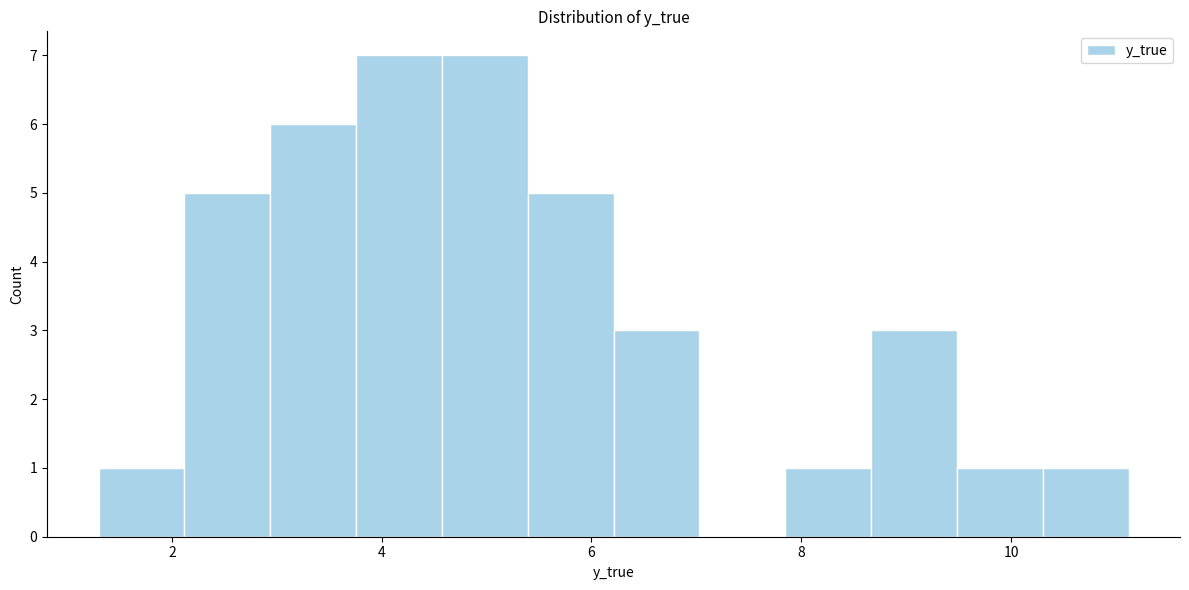

Reading left to right, transcribe this chart: for each bar, give the range it covers on the x-axis and its height. Neither the bar edges nor the heights are printed on the chart, so give them approximately, as read against the axes.

1.4 to 2.2: 1
2.2 to 3.0: 5
3.0 to 3.8: 6
3.8 to 4.6: 7
4.6 to 5.4: 7
5.4 to 6.2: 5
6.2 to 7.0: 3
7.0 to 7.8: 0
7.8 to 8.6: 1
8.6 to 9.4: 3
9.4 to 10.4: 1
10.4 to 11.2: 1